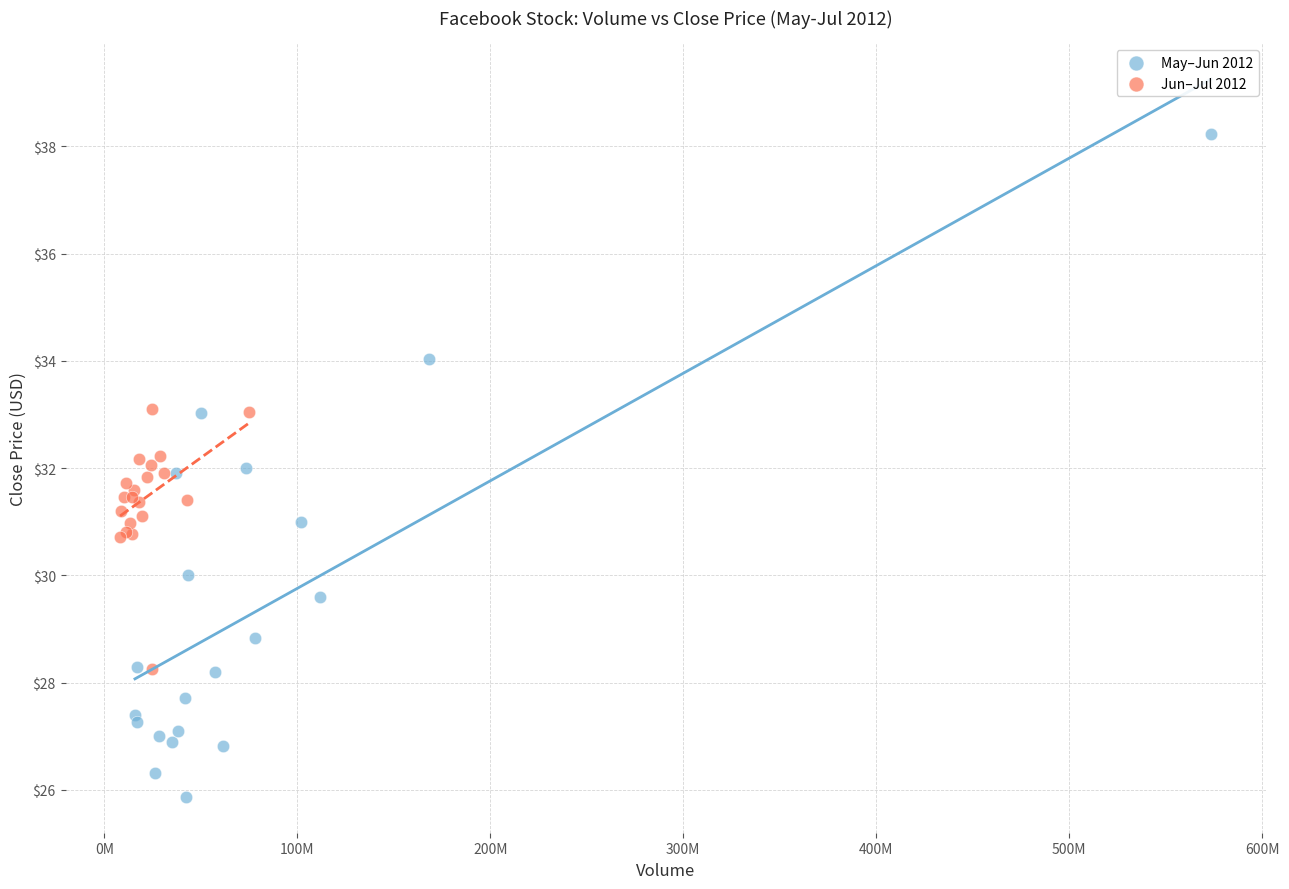

Which series contains the lowest Y value?

May–Jun 2012